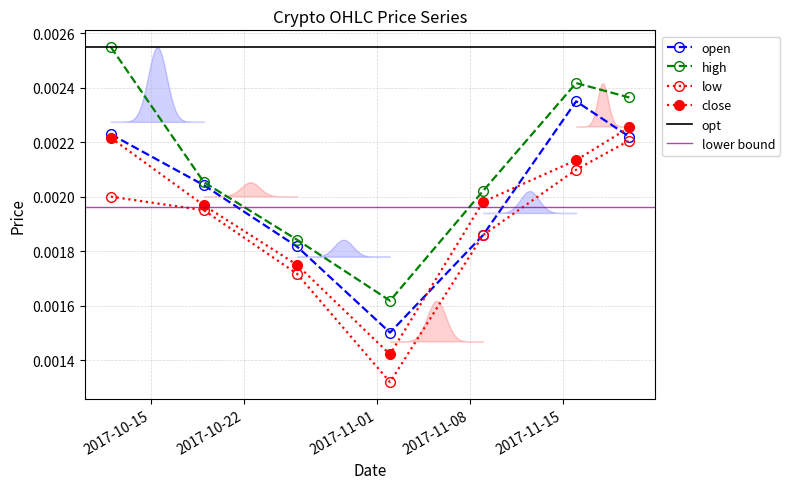

The value of high at 2017-10-19 is 0.0. True or false?

True